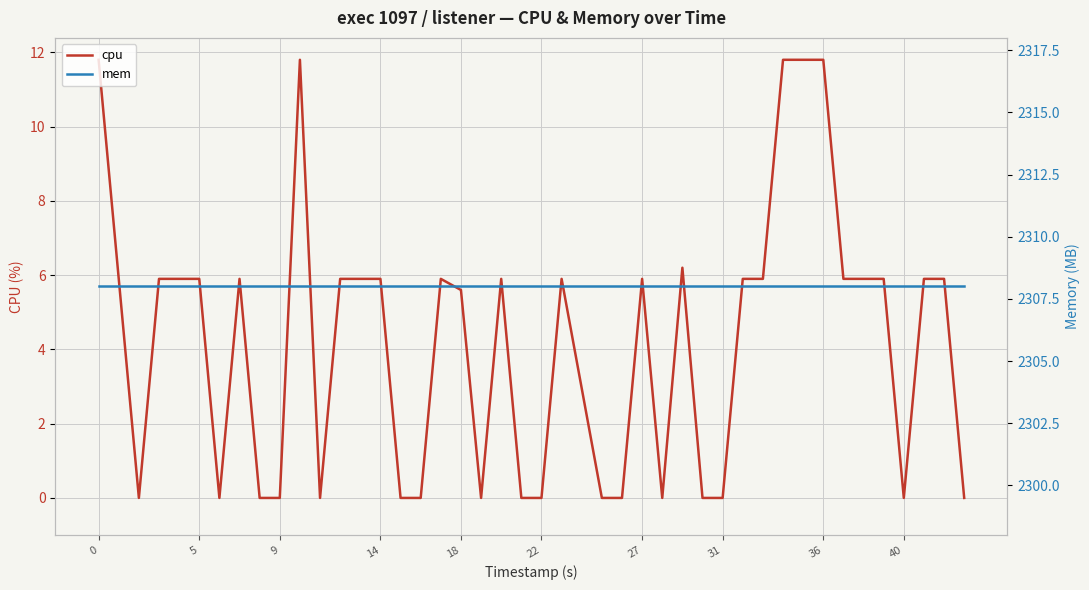

How many lines are shown in the chart?

2